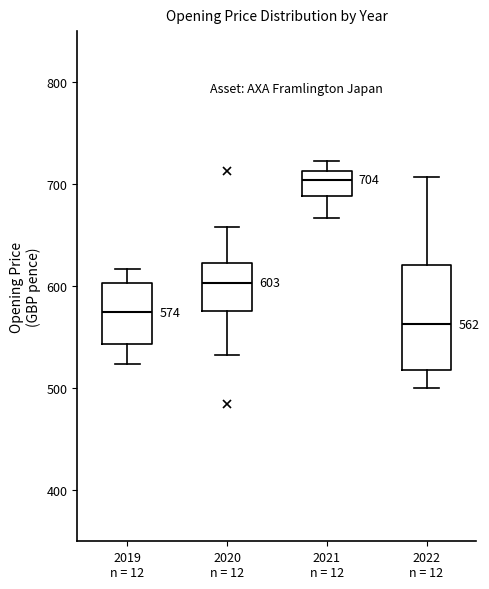

Which box is the tallest, from its lower edge to its upper edge?

2022 n = 12